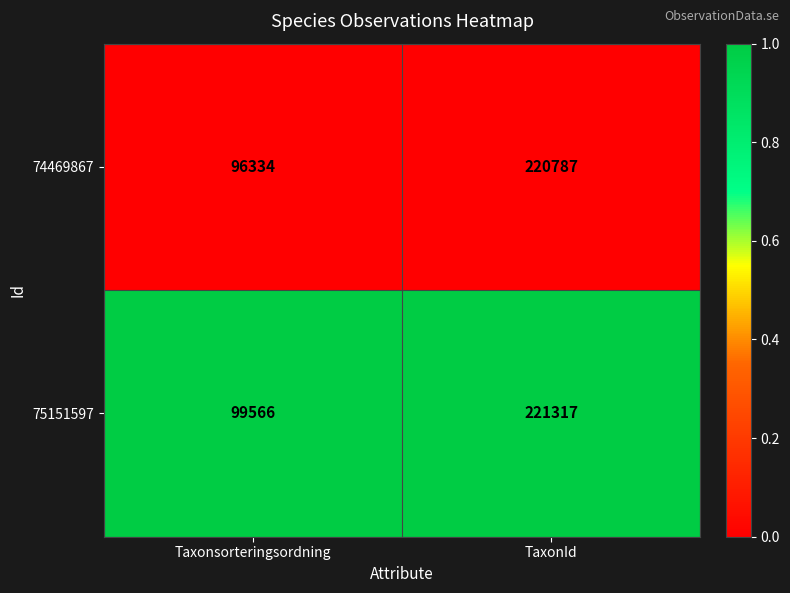

At TaxonId, list the series in order from smallest to largest.

74469867, 75151597